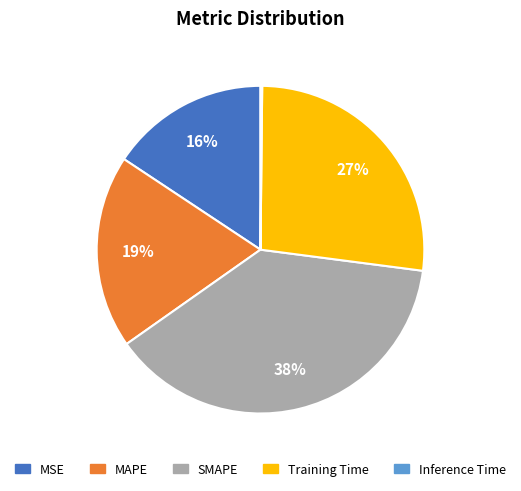

To the nearest percent, what is the combined percentage of MSE and MAPE?

35%